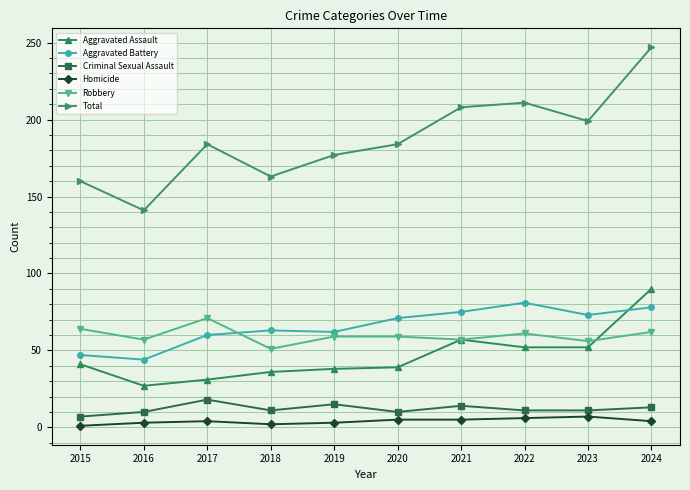

At which label is Total closest to 194?

2023